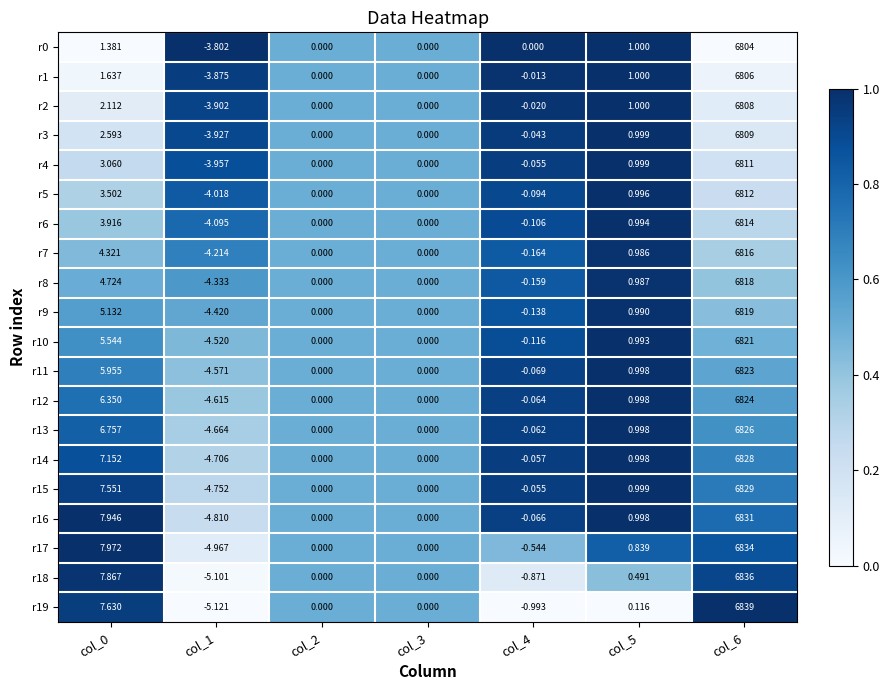

Is the value of r5 at col_3 greater than the value of r15 at col_5?

No